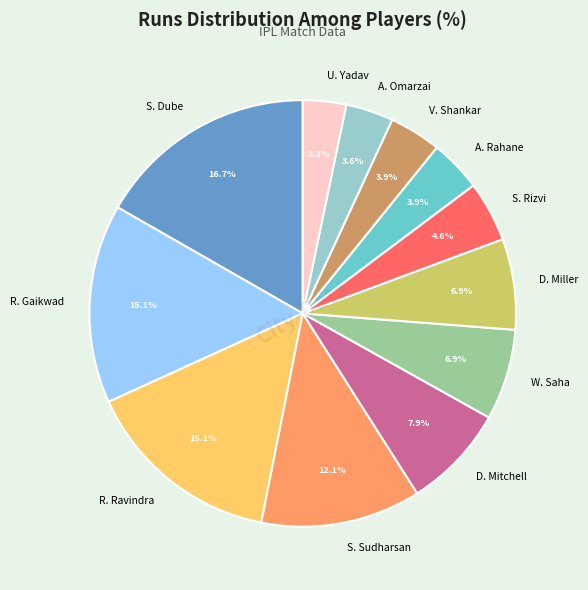

Approximately how many times larger is the value at S. Sudharsan compared to S. Rizvi?

2.6